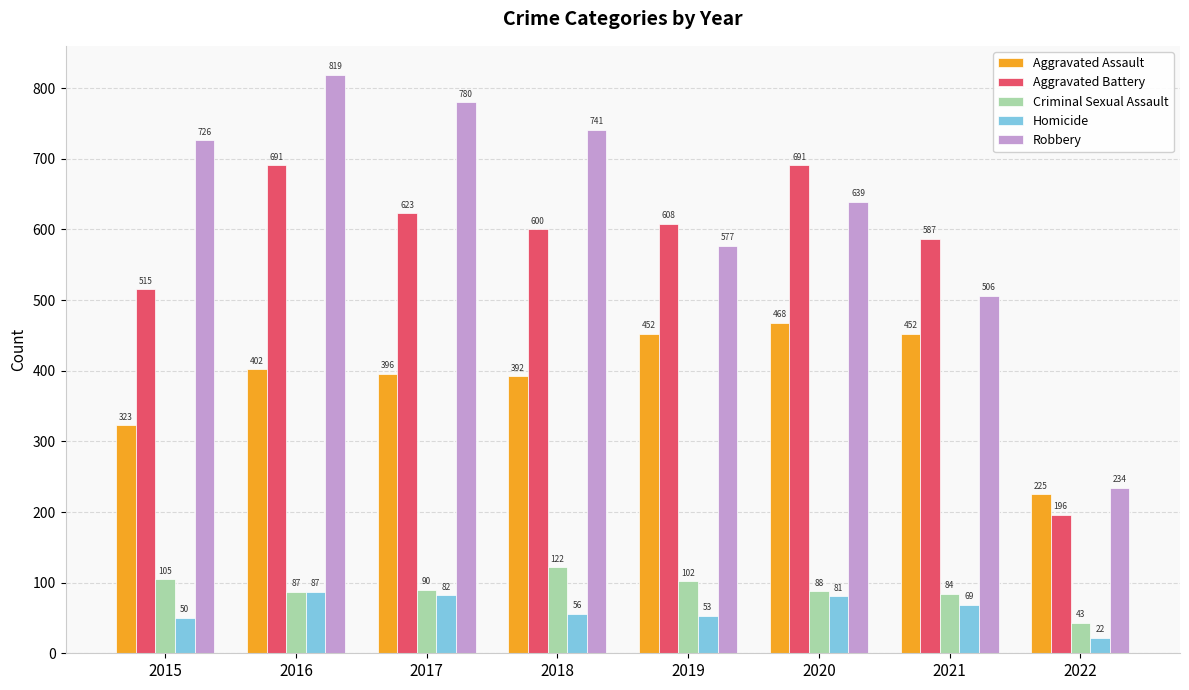

Reading left to right, transcribe all the data shown in this chart.

Aggravated Assault: 2015=323	2016=402	2017=396	2018=392	2019=452	2020=468	2021=452	2022=225
Aggravated Battery: 2015=515	2016=691	2017=623	2018=600	2019=608	2020=691	2021=587	2022=196
Criminal Sexual Assault: 2015=105	2016=87	2017=90	2018=122	2019=102	2020=88	2021=84	2022=43
Homicide: 2015=50	2016=87	2017=82	2018=56	2019=53	2020=81	2021=69	2022=22
Robbery: 2015=726	2016=819	2017=780	2018=741	2019=577	2020=639	2021=506	2022=234